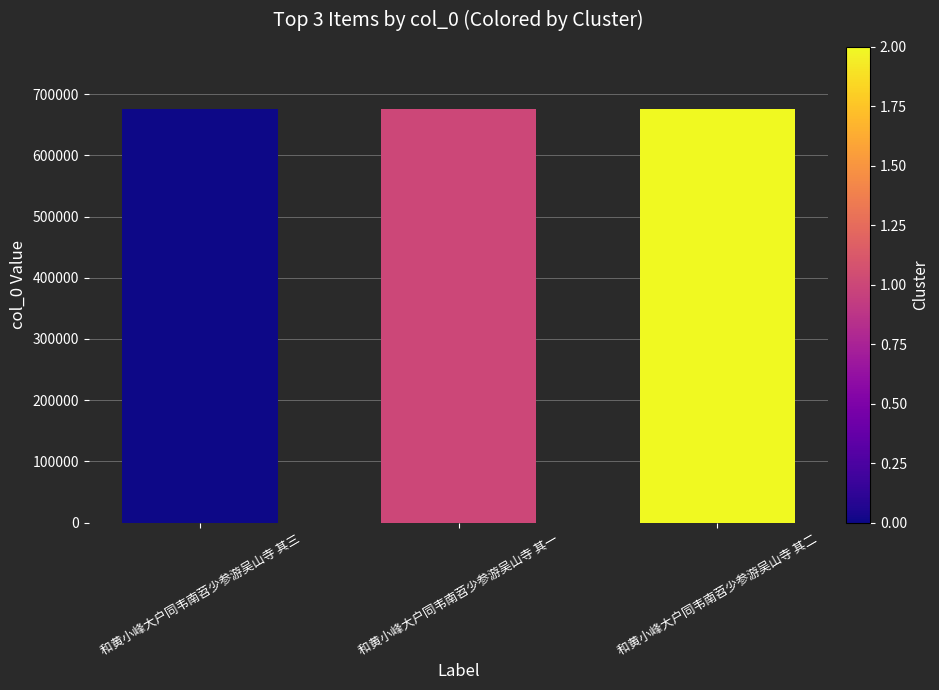

Does the chart contain any negative values?

No